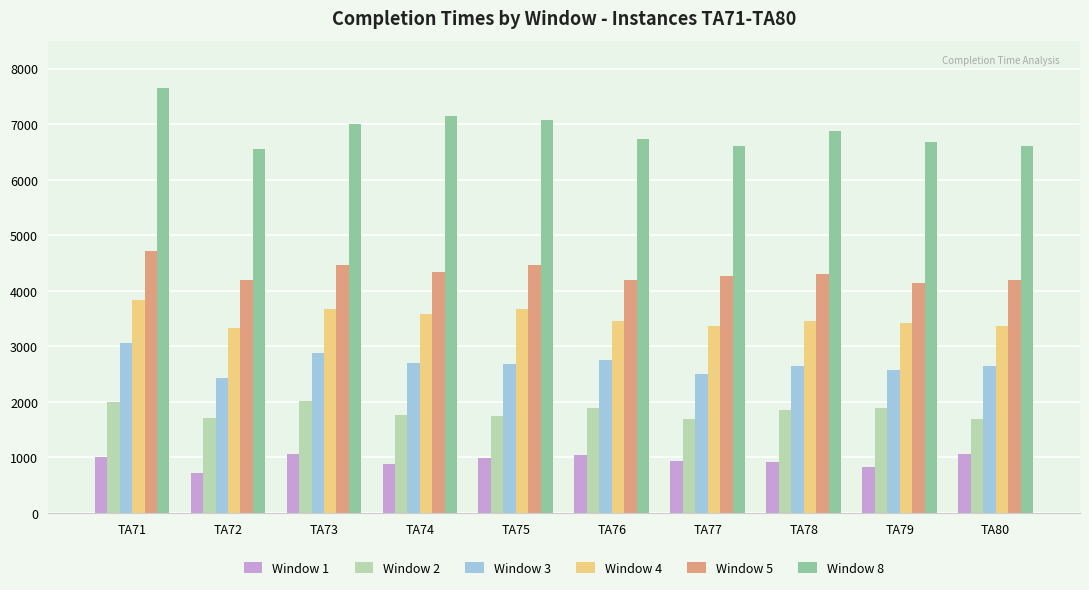

What is the difference between the Window 8 values at TA75 and TA72?

518